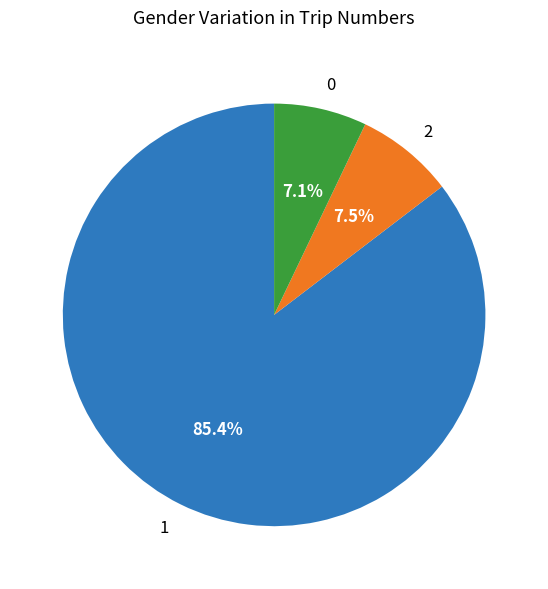

Is there any slice that represents more than half of the pie?

Yes